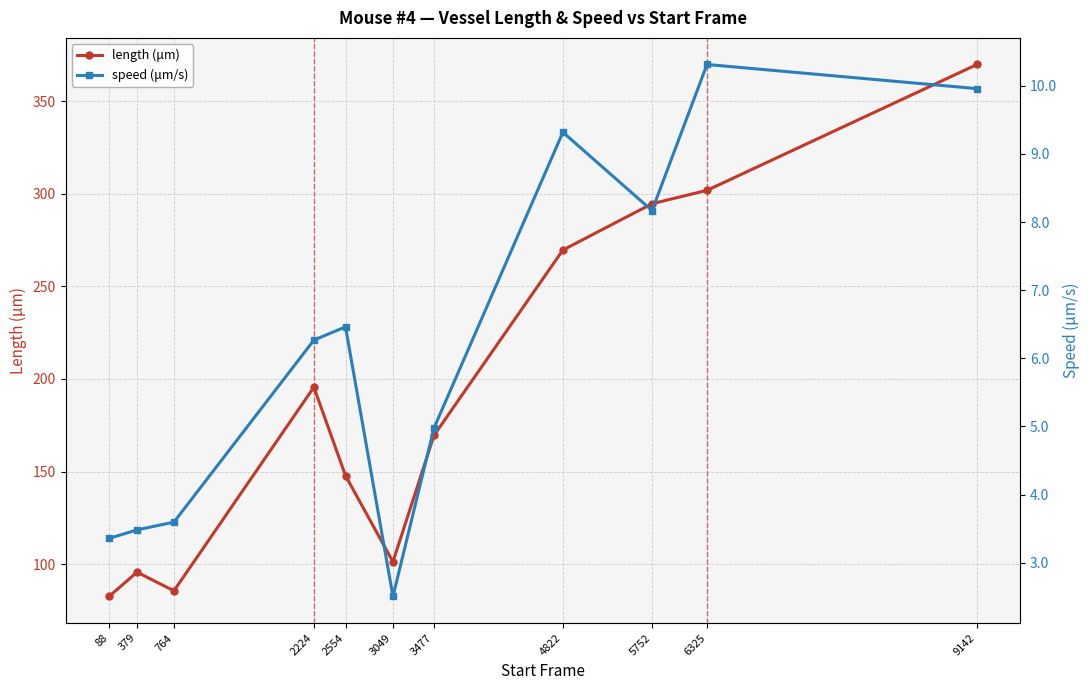

Rank the series by their maximum value, from lowest to highest.

speed (μm/s), length (μm)